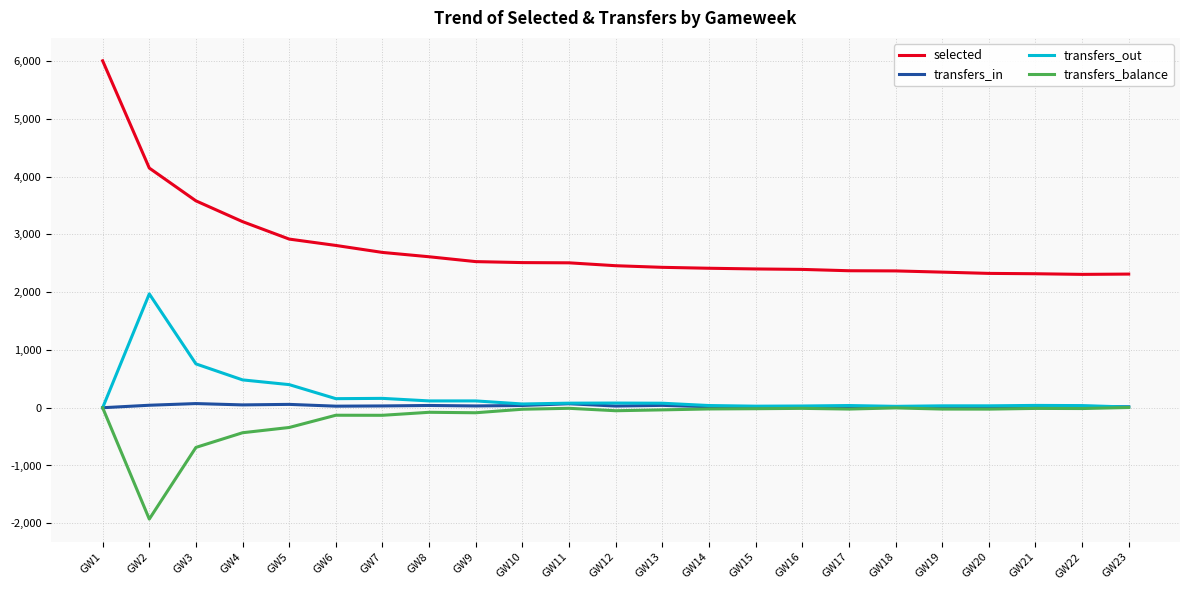

True or false: selected and transfers_in cross at least once.

False